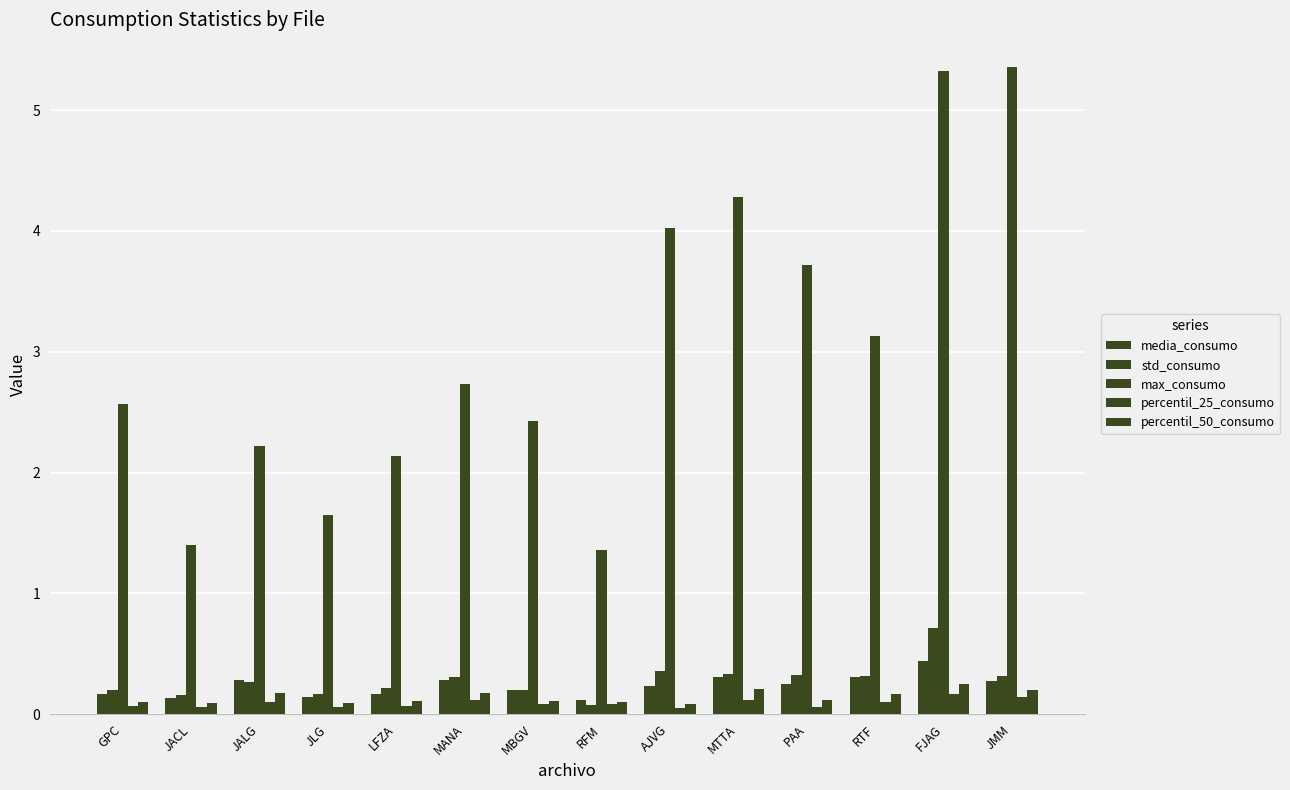

The std_consumo series shows 0.7 at FJAG. True or false?

True